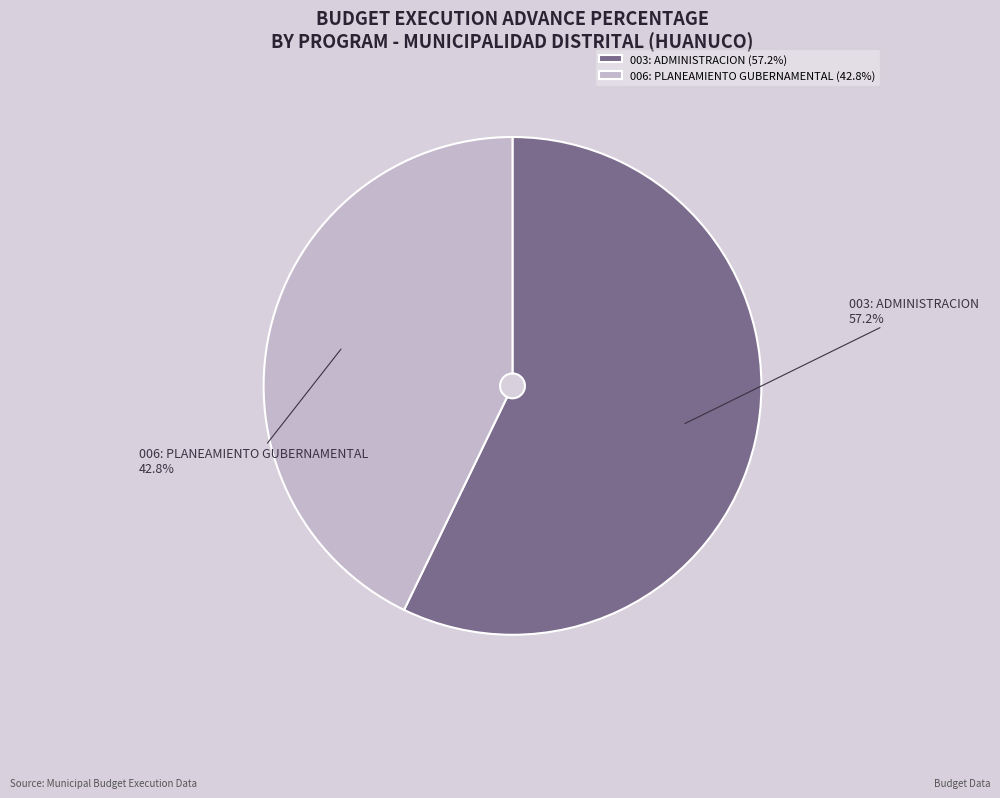

Is it true that 006: PLANEAMIENTO GUBERNAMENTAL is 28% of the pie?

False